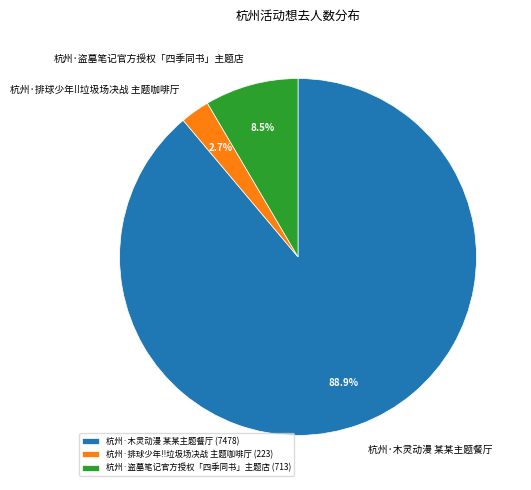

Which slice is the largest?

杭州·木灵动漫 某某主题餐厅